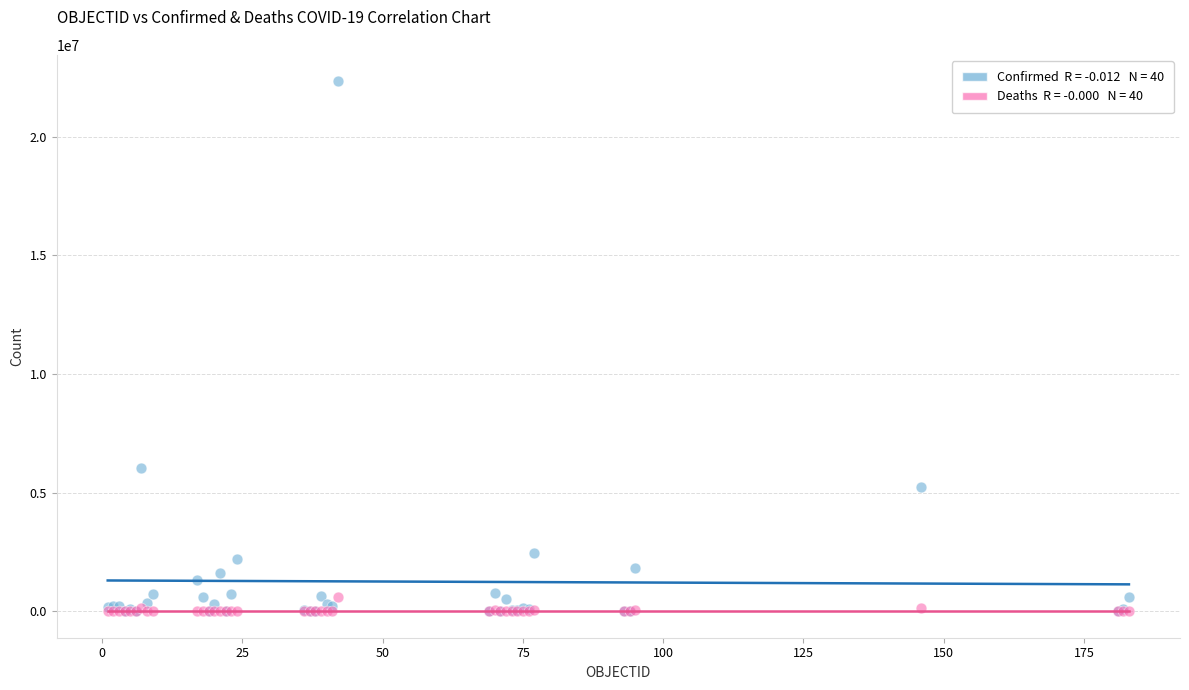

Across all series, what Y value is closest to 11164127?

6025303